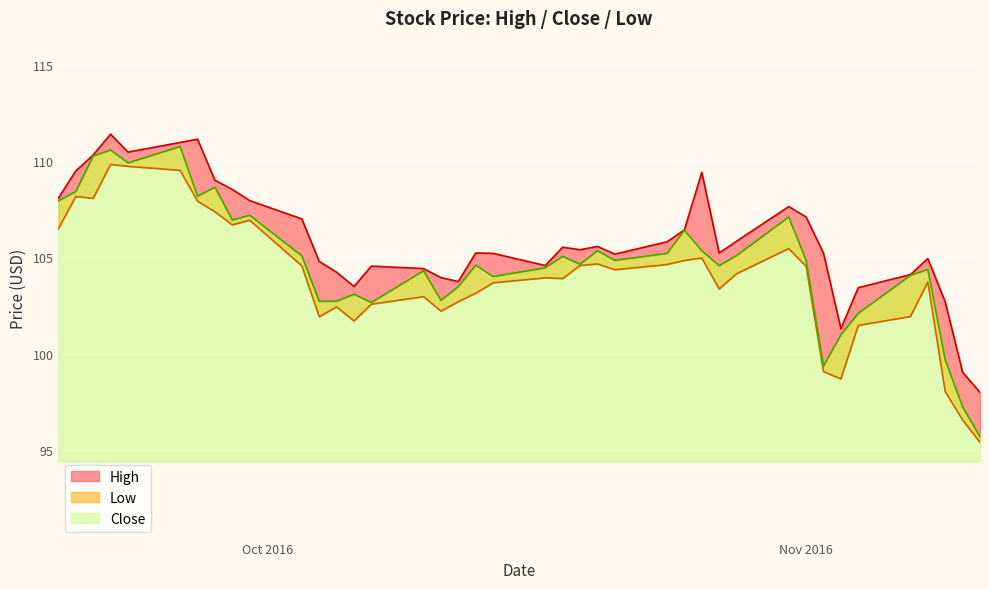

Which series has the largest total across all categories?

High